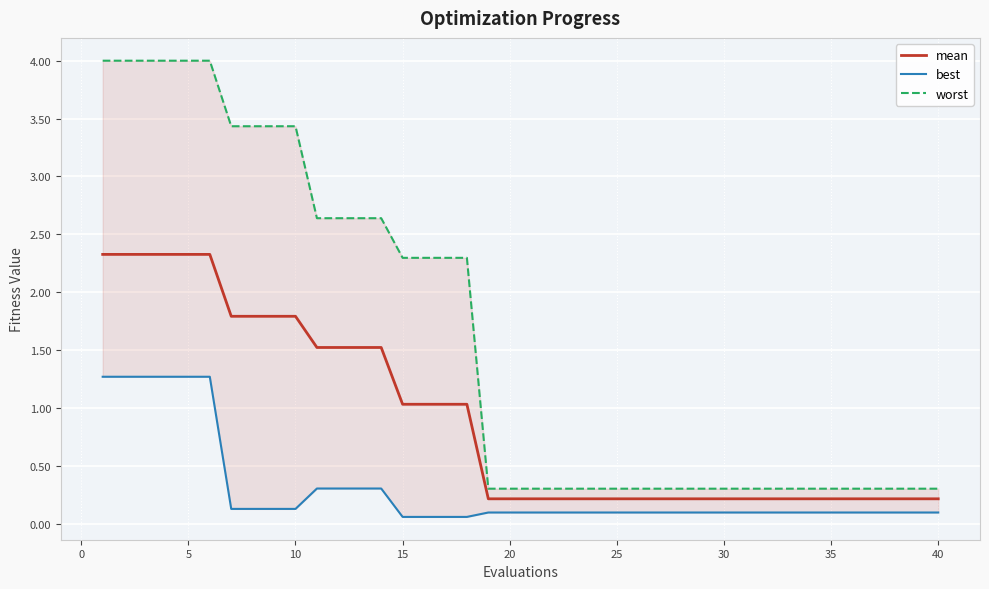

True or false: best has more than 0 interior local peaks.

False